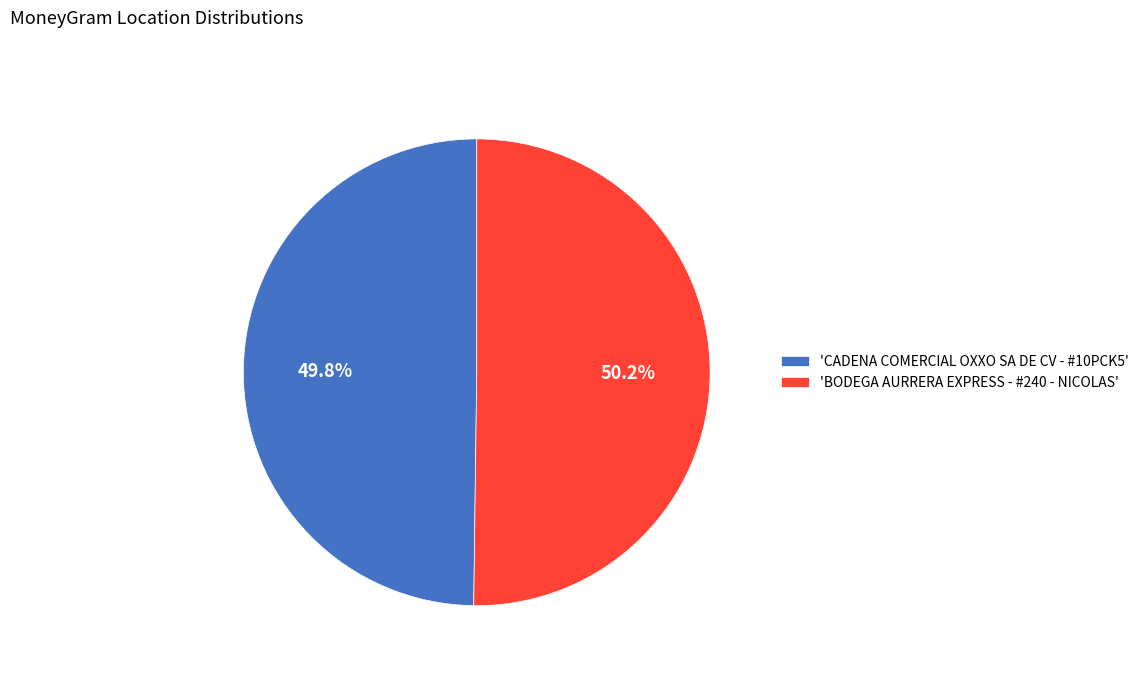

Is there a majority slice in this chart?

Yes